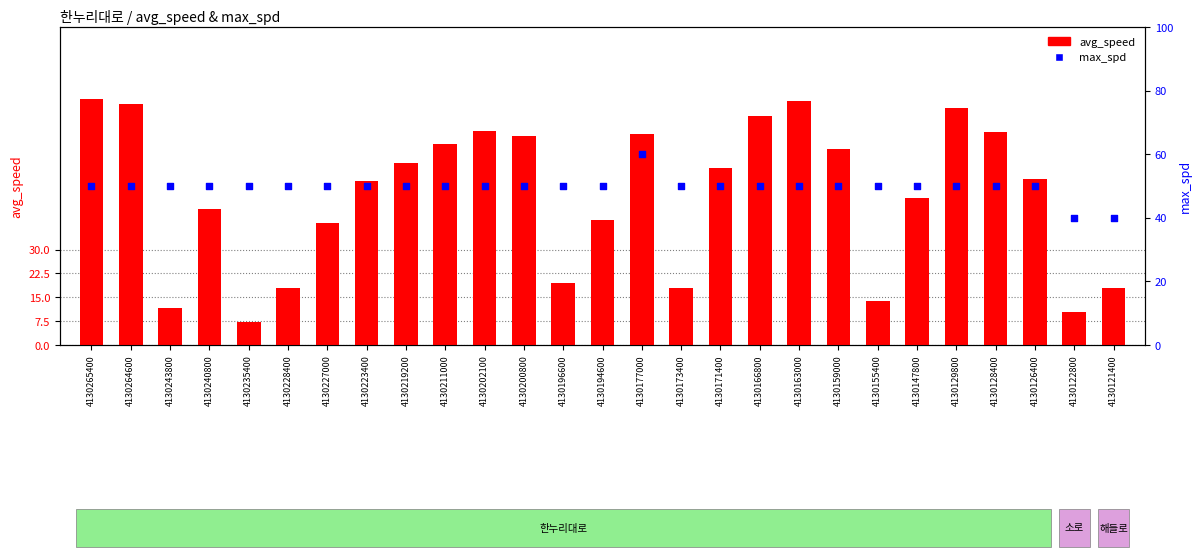

Is the value of max_spd at 4130129800 greater than the value of avg_speed at 4130265400?

No